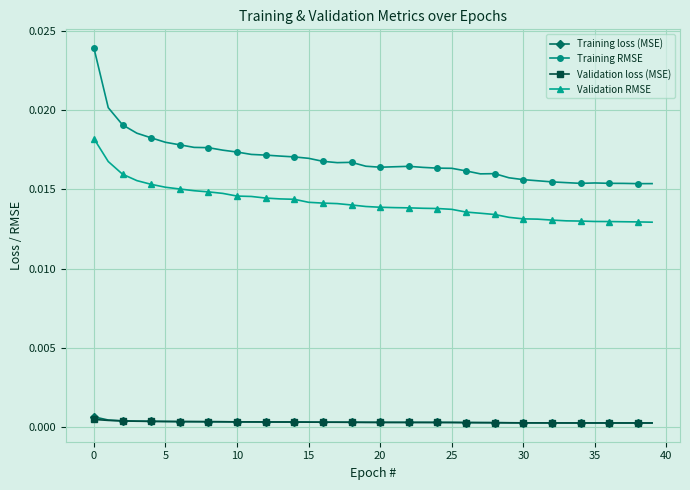

Which series has the largest range (max minus min)?

Training RMSE